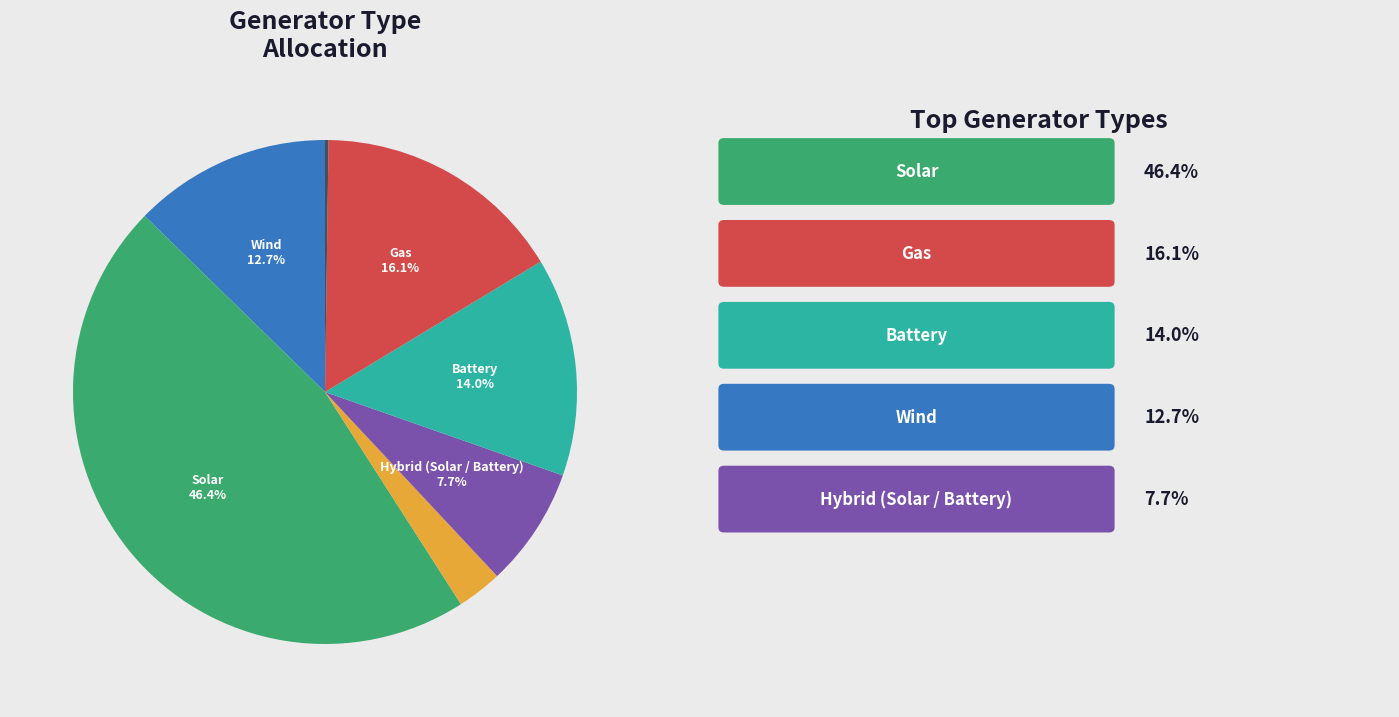

Is there a majority slice in this chart?

No